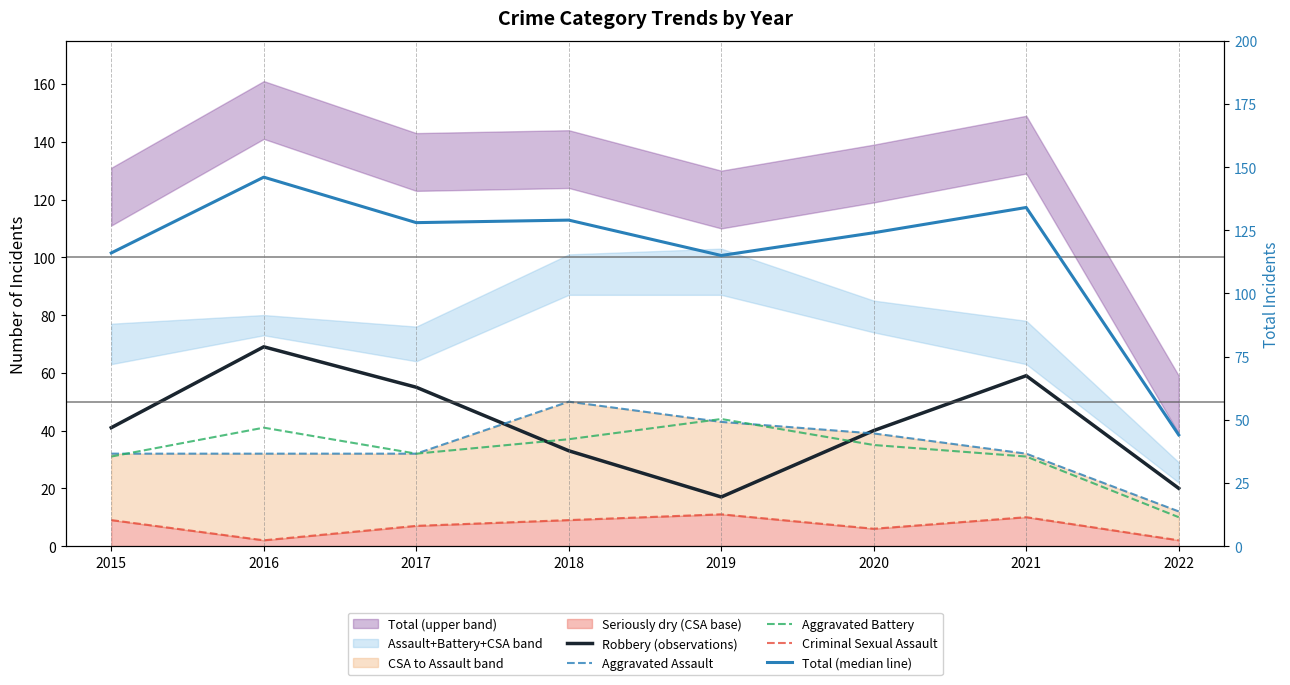

Reading left to right, extract all data points from this chart.

Robbery (observations): 2015=41	2016=69	2017=55	2018=33	2019=17	2020=40	2021=59	2022=20
Aggravated Assault: 2015=32	2016=32	2017=32	2018=50	2019=43	2020=39	2021=32	2022=12
Aggravated Battery: 2015=31	2016=41	2017=32	2018=37	2019=44	2020=35	2021=31	2022=10
Criminal Sexual Assault: 2015=9	2016=2	2017=7	2018=9	2019=11	2020=6	2021=10	2022=2
Total (median line): 2015=116	2016=146	2017=128	2018=129	2019=115	2020=124	2021=134	2022=44